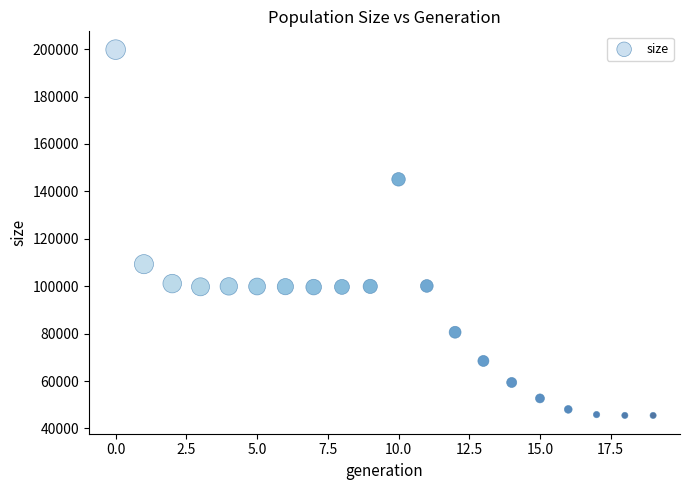

What Y value in the scatter plot is closest to 122638?

109292